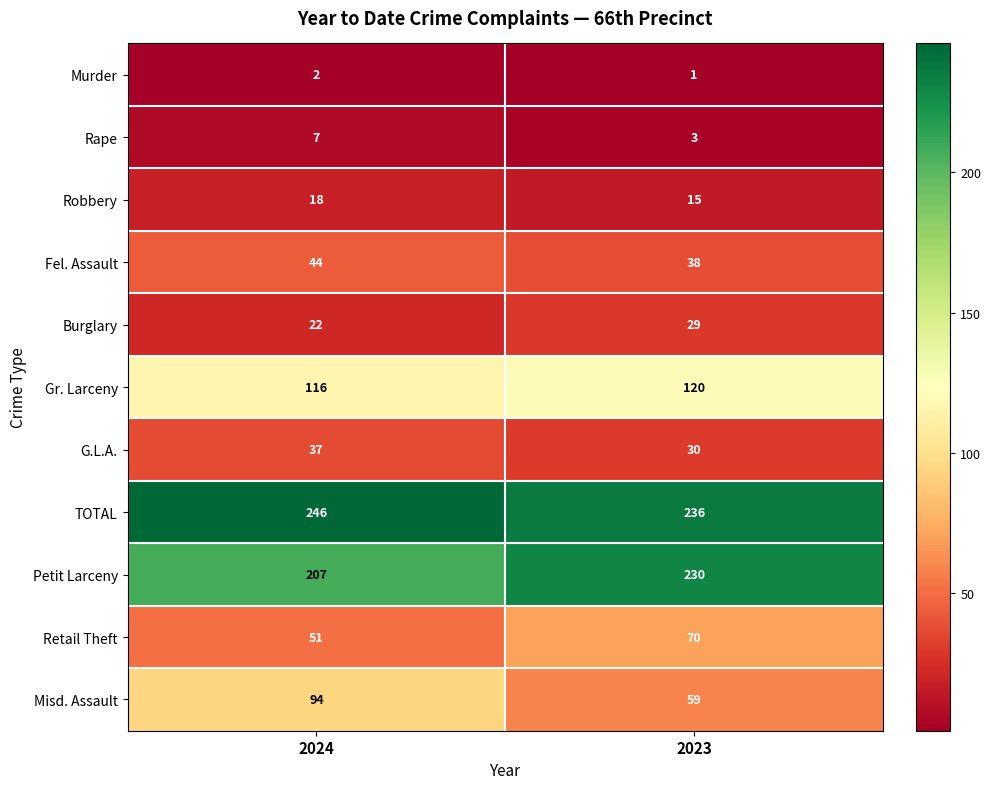

Reading right to left, extract all data points from this chart.

Murder: 2023=1	2024=2
Rape: 2023=3	2024=7
Robbery: 2023=15	2024=18
Fel. Assault: 2023=38	2024=44
Burglary: 2023=29	2024=22
Gr. Larceny: 2023=120	2024=116
G.L.A.: 2023=30	2024=37
TOTAL: 2023=236	2024=246
Petit Larceny: 2023=230	2024=207
Retail Theft: 2023=70	2024=51
Misd. Assault: 2023=59	2024=94